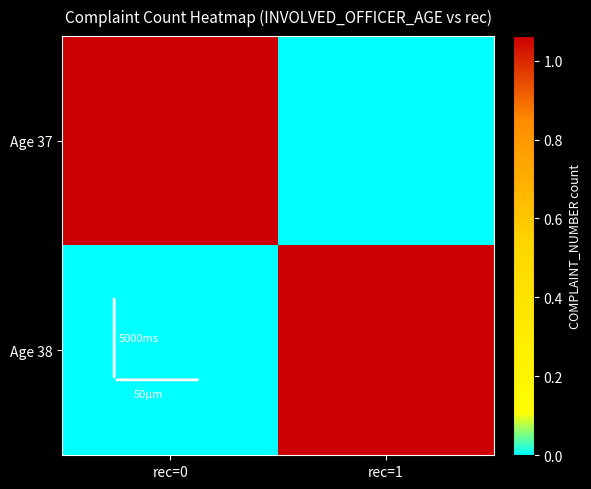

What is the total value across all series at rec=1?

1062002